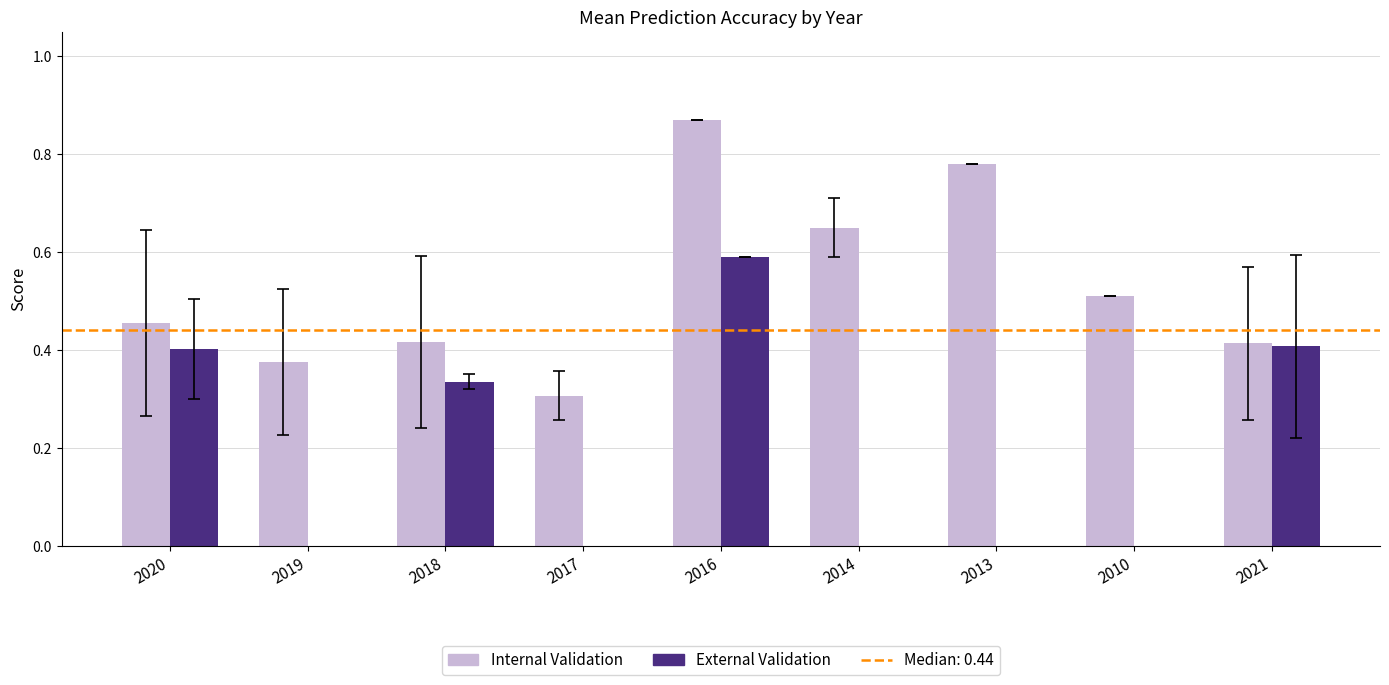

What is the sum of the Internal Validation values at 2016 and 2018?

1.3